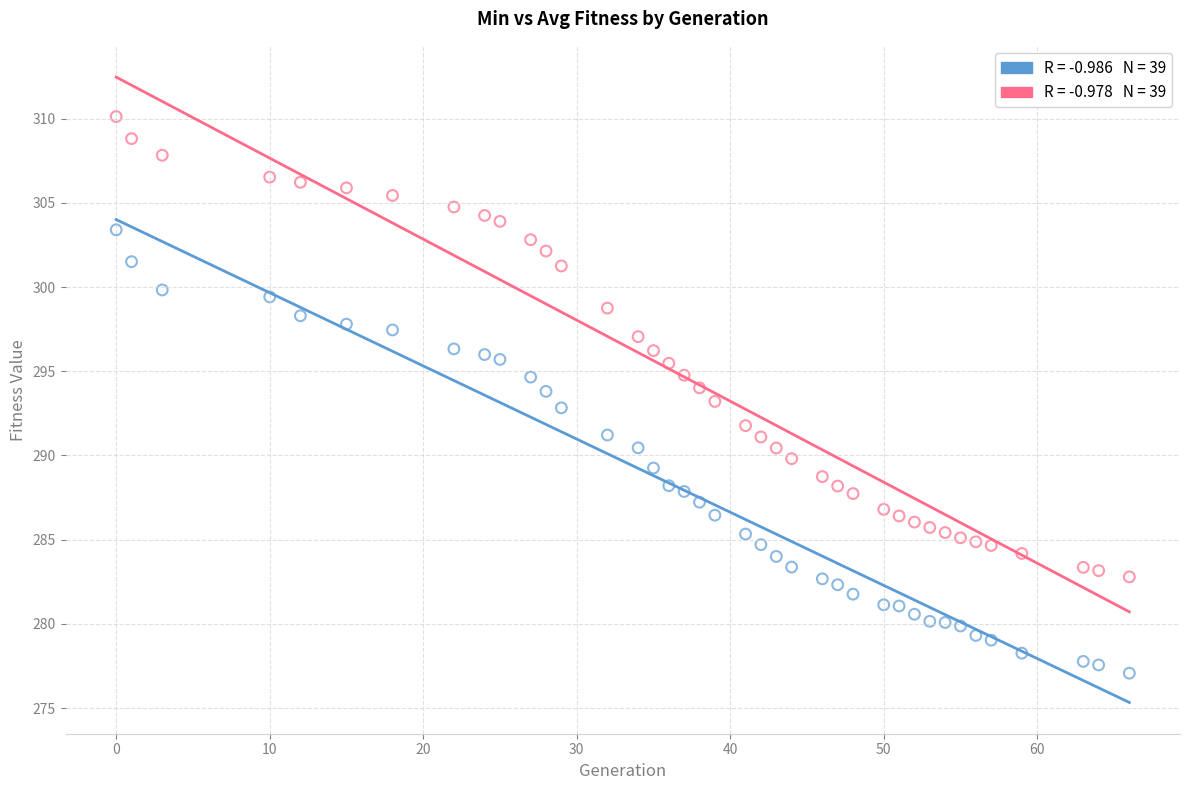

Count the number of points in this scatter plot.

78